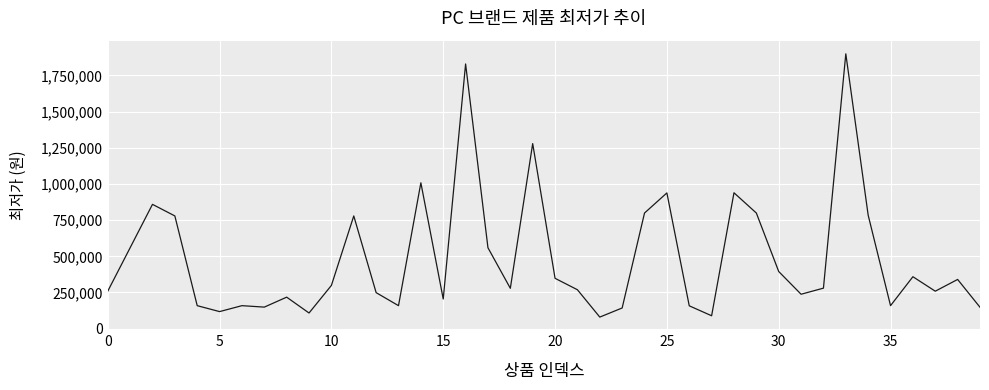

What is the difference between the maximum and minimum values?

1818920